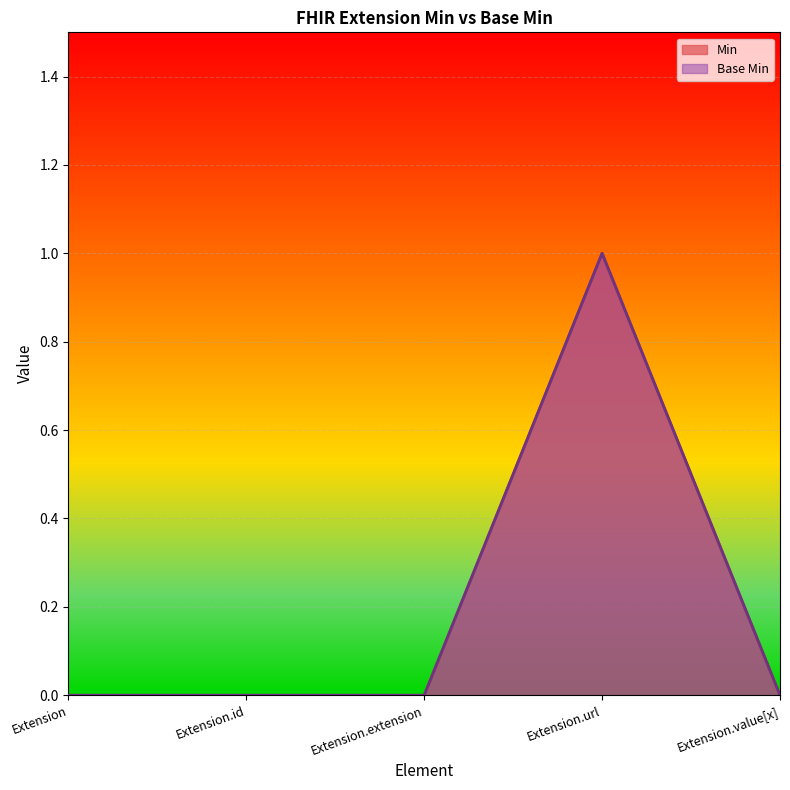

How many values in Min are above zero?

1